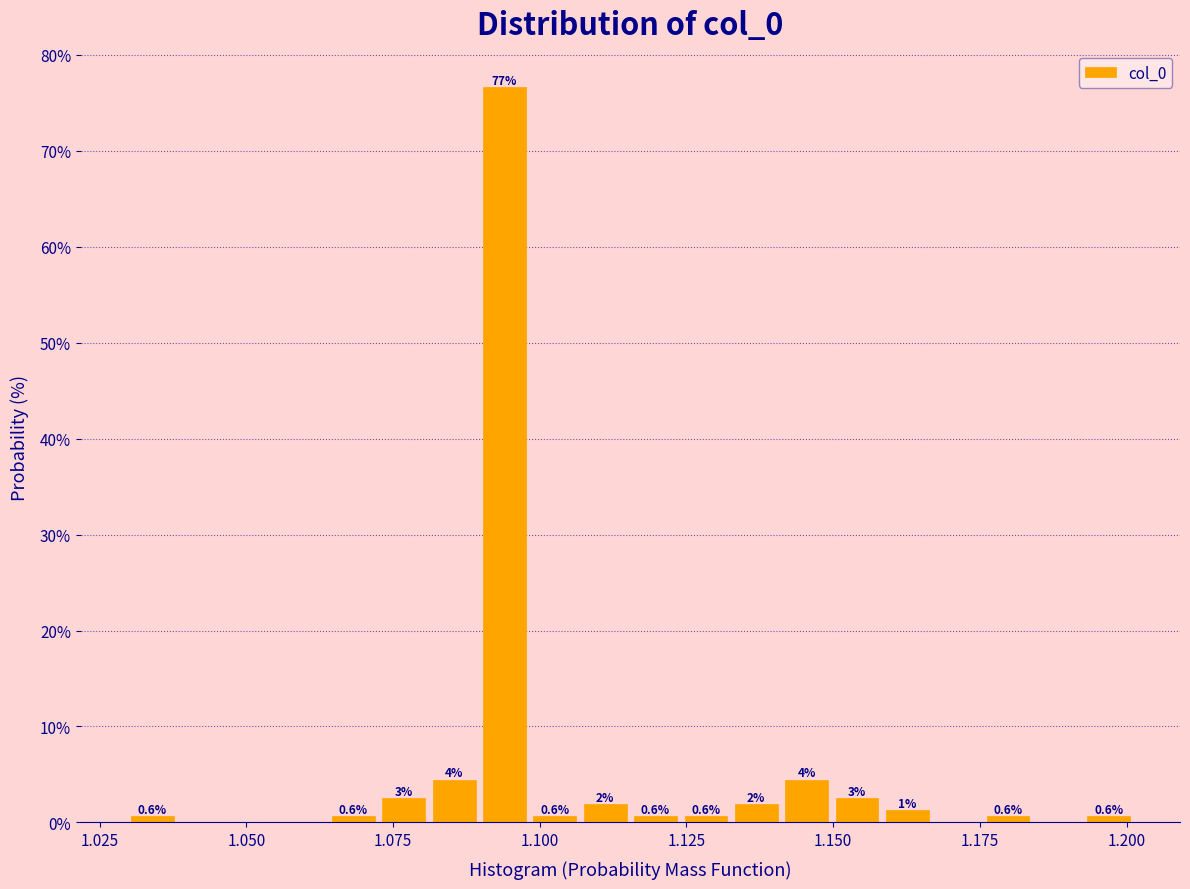

Read against the x-axis, roughly where is the centre of the tallest bar?

1.095